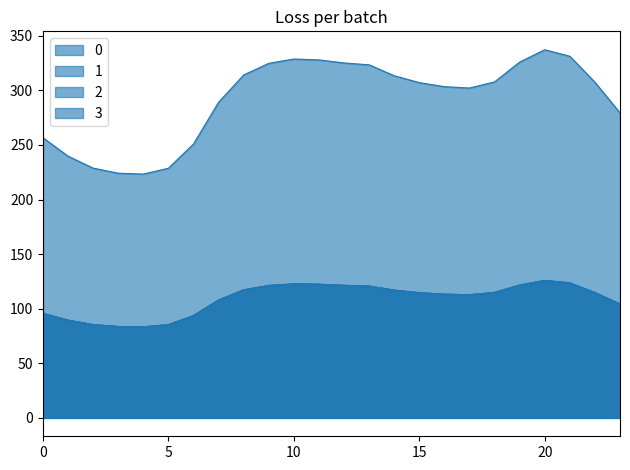

True or false: 2 and 3 intersect in this chart.

False